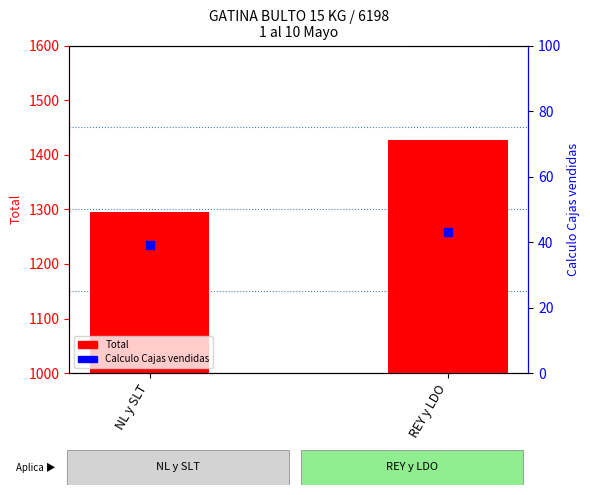

At which category is the sum across all series the highest?

REY y LDO